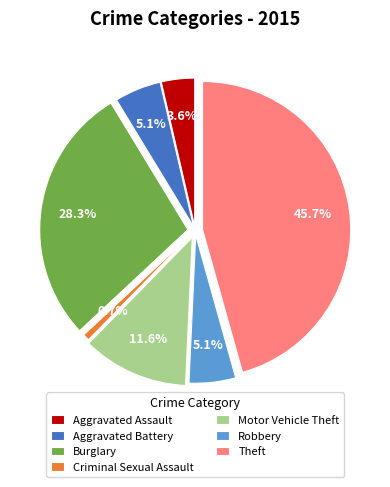

The Robbery slice represents 18% of the pie. True or false?

False